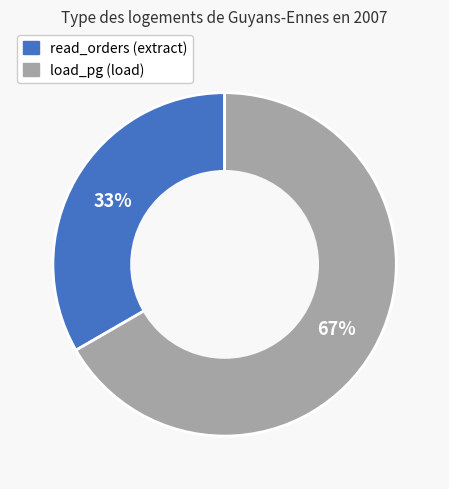

Is the sum of read_orders (extract) and load_pg (load) greater than half?

Yes